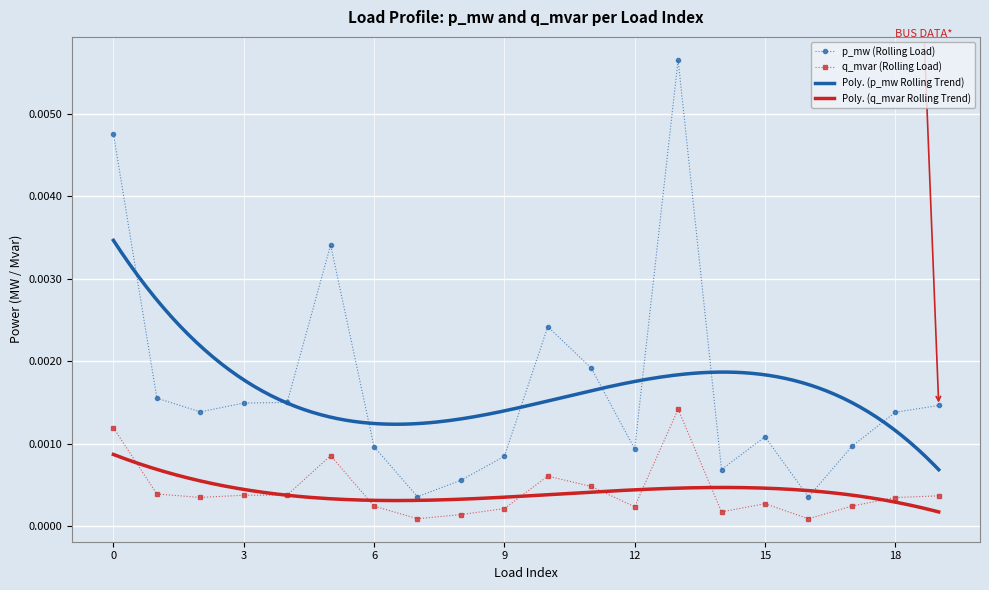

True or false: q_mvar and p_mw intersect in this chart.

False